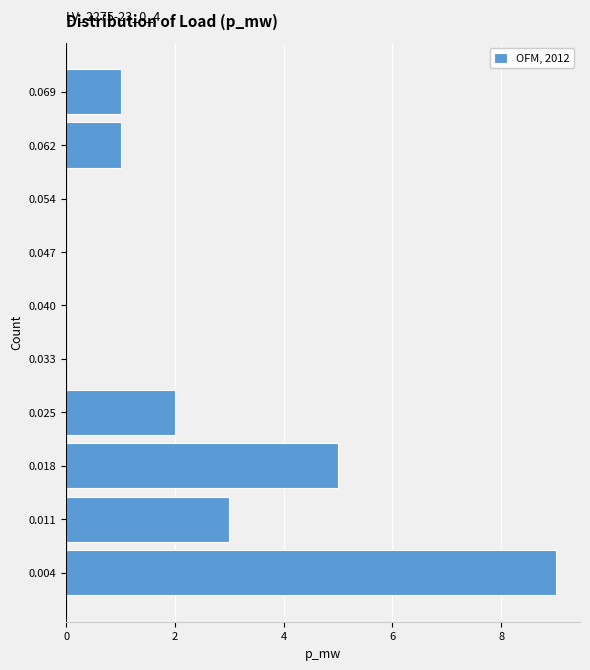

Which range on the y-axis has the longest bar?

0.000 to 0.007